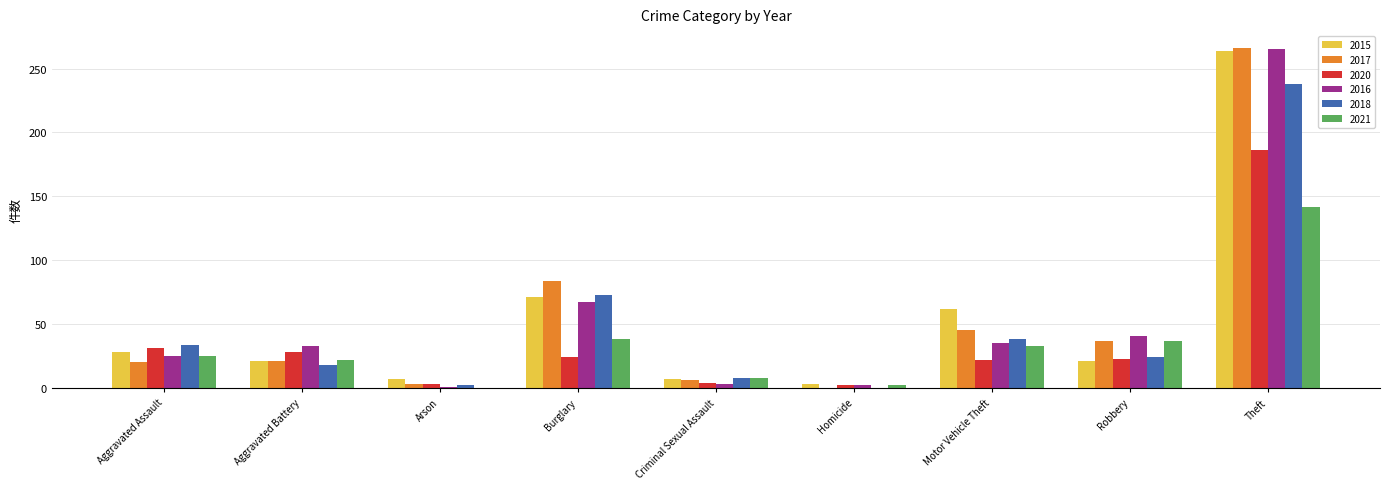

What is the spread (max minus min) of values at Arson?

7